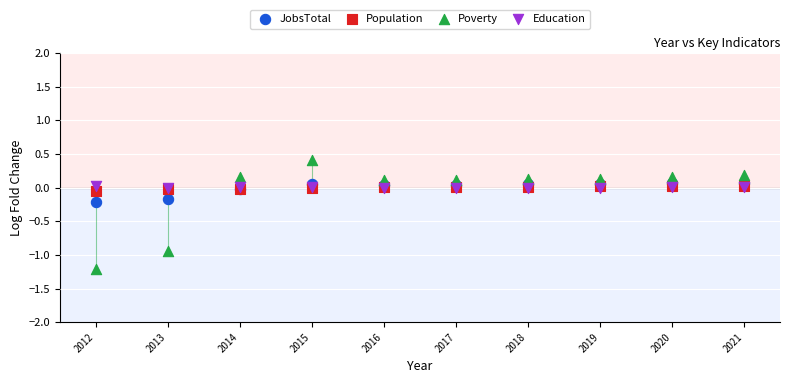

What are all the series names shown in the legend?

JobsTotal, Population, Poverty, Education